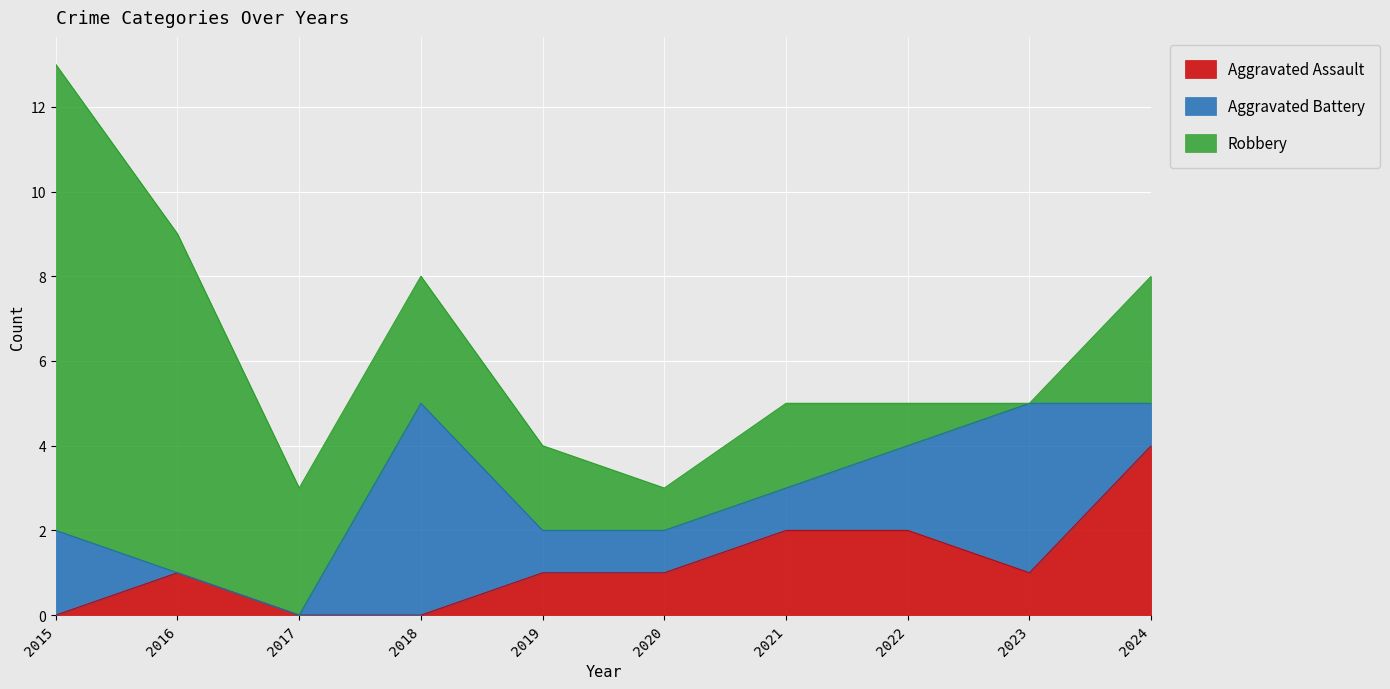

True or false: Aggravated Assault and Robbery cross at least once.

False